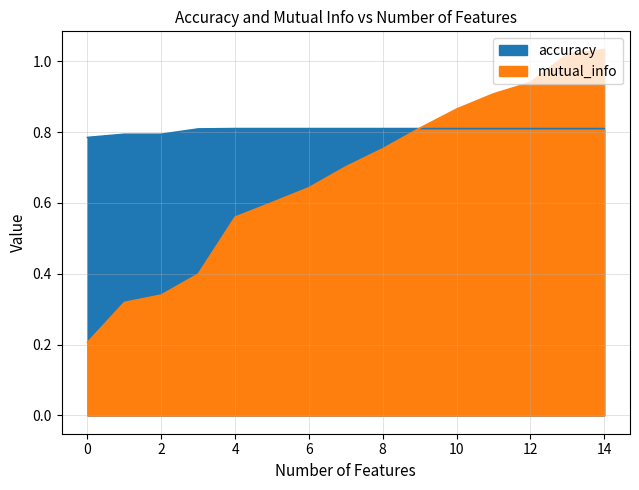

How many times do mutual_info and accuracy cross each other?

1